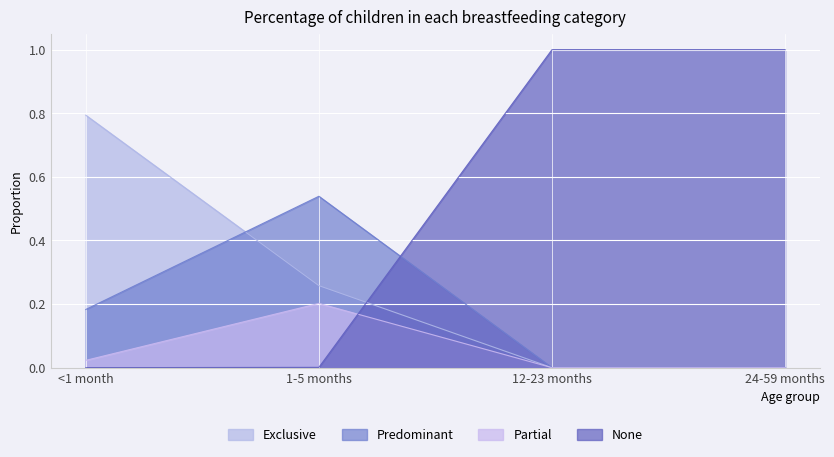

What are all the series names shown in the legend?

Exclusive, Predominant, Partial, None